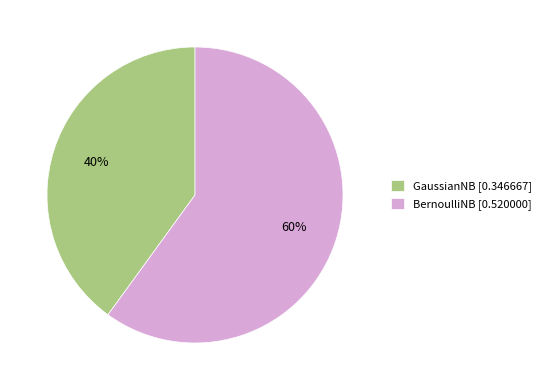

Which category accounts for the majority?

BernoulliNB